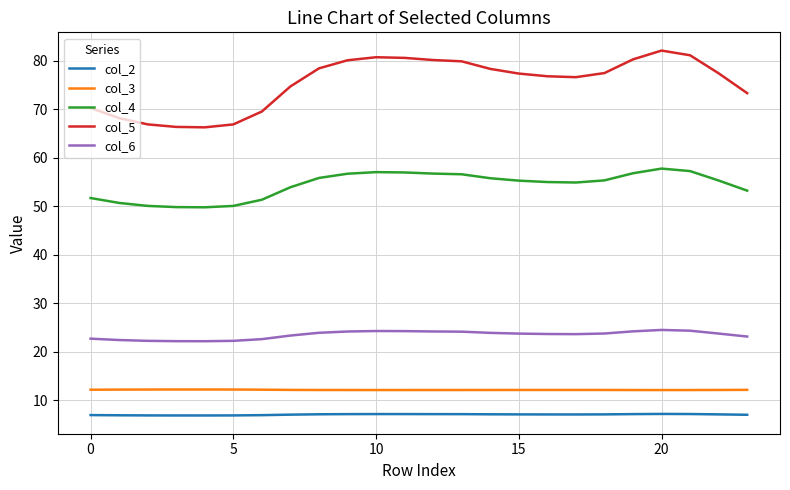

Which series has the largest total across all categories?

col_5